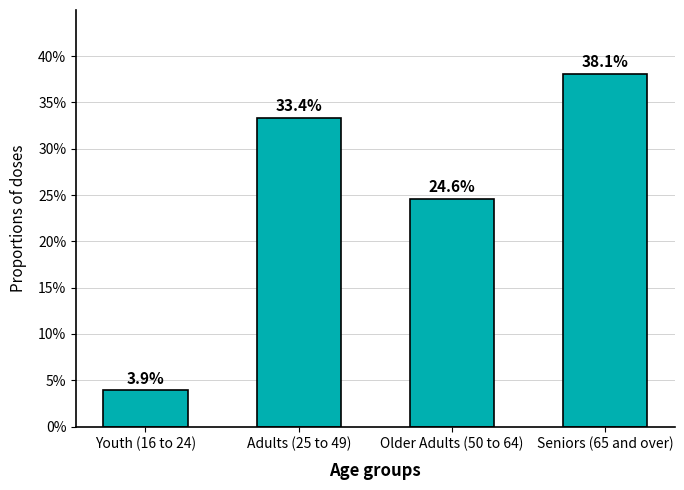

What is the average value?

25.0